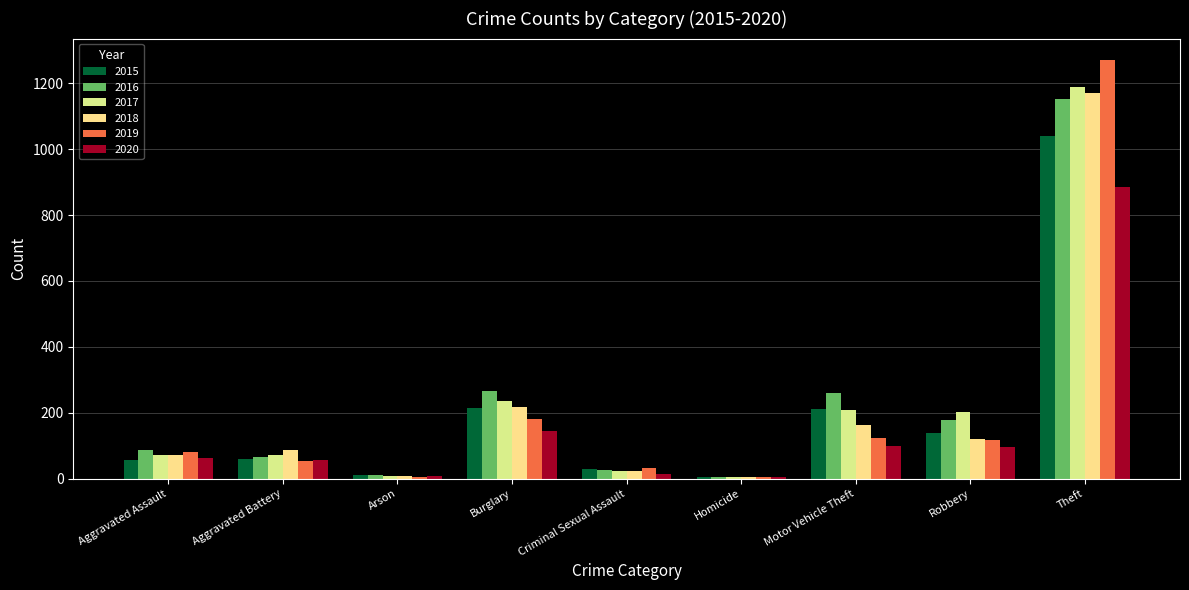

What is the label of the 1st bar from the right?

Theft